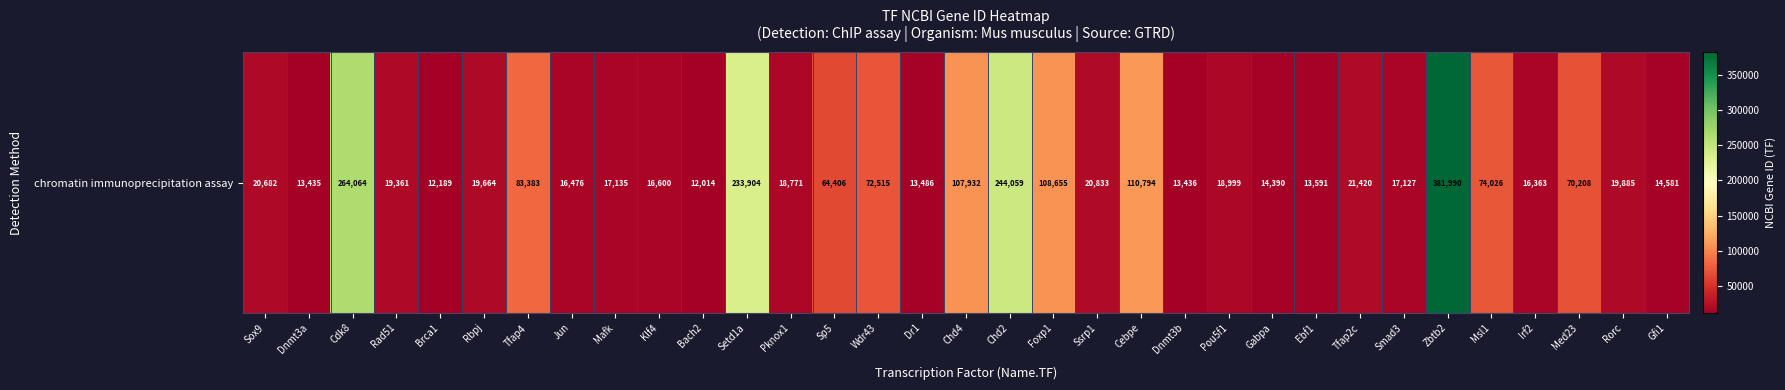

At which label does the data first exceed 19664?

Sox9